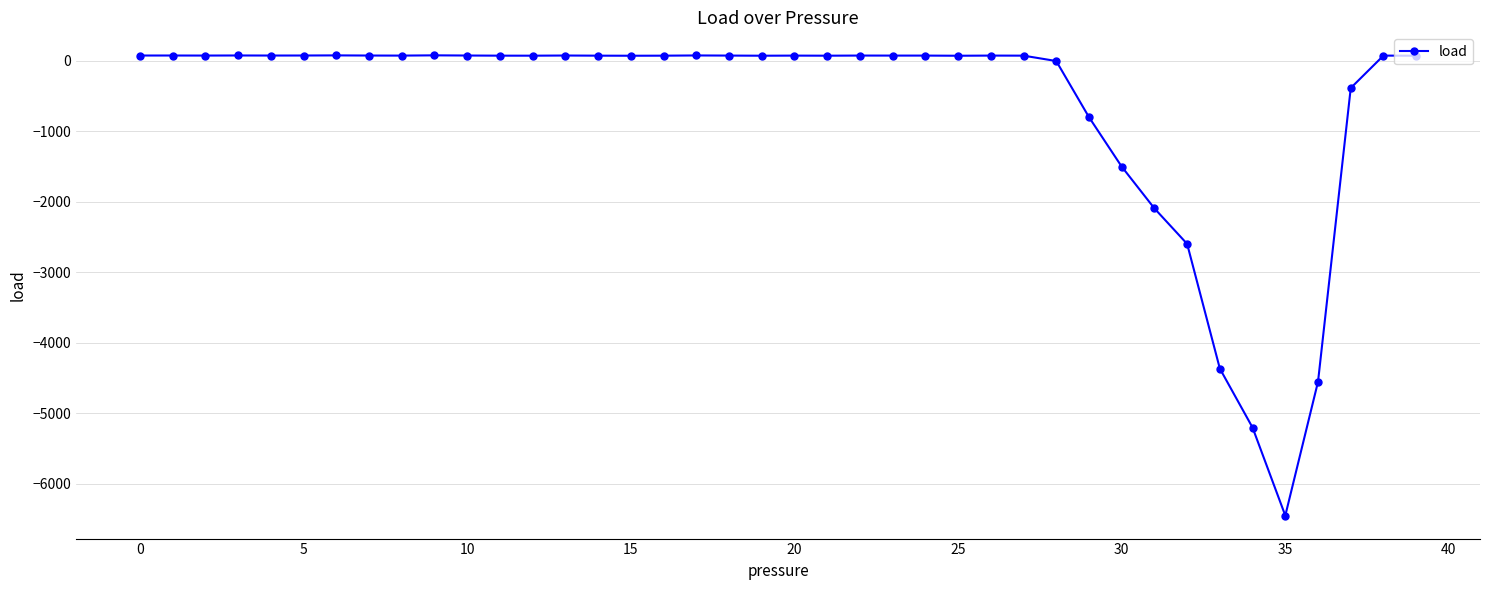

True or false: there are more than 2 points higher than both neighbors.

True